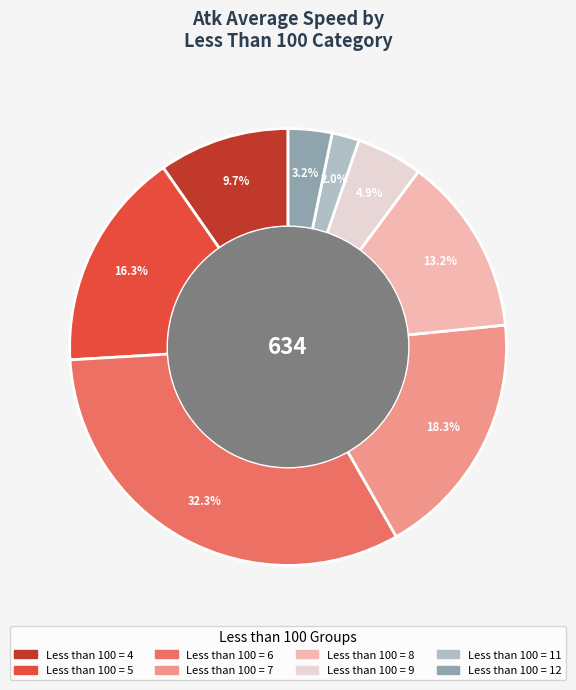

Is there a majority slice in this chart?

No